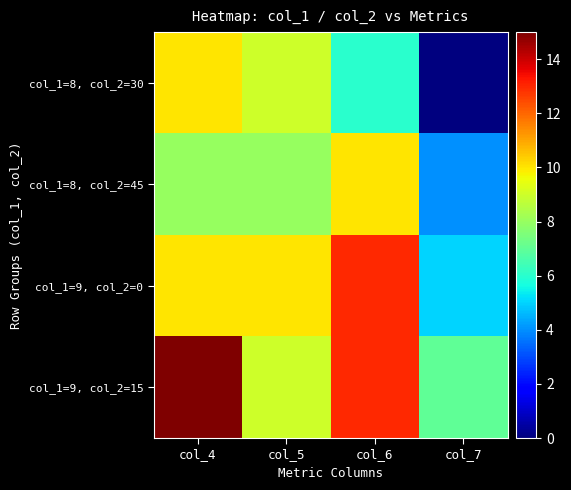

Reading left to right, list all the values displayed in this chart.

col_1=8, col_2=30: col_4=10	col_5=9	col_6=6	col_7=0
col_1=8, col_2=45: col_4=8	col_5=8	col_6=10	col_7=4
col_1=9, col_2=0: col_4=10	col_5=10	col_6=13	col_7=5
col_1=9, col_2=15: col_4=15	col_5=9	col_6=13	col_7=7